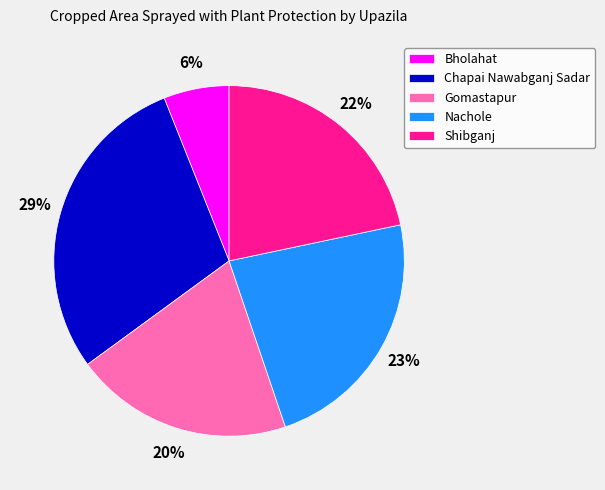

To the nearest percent, what portion does Bholahat represent?

6%